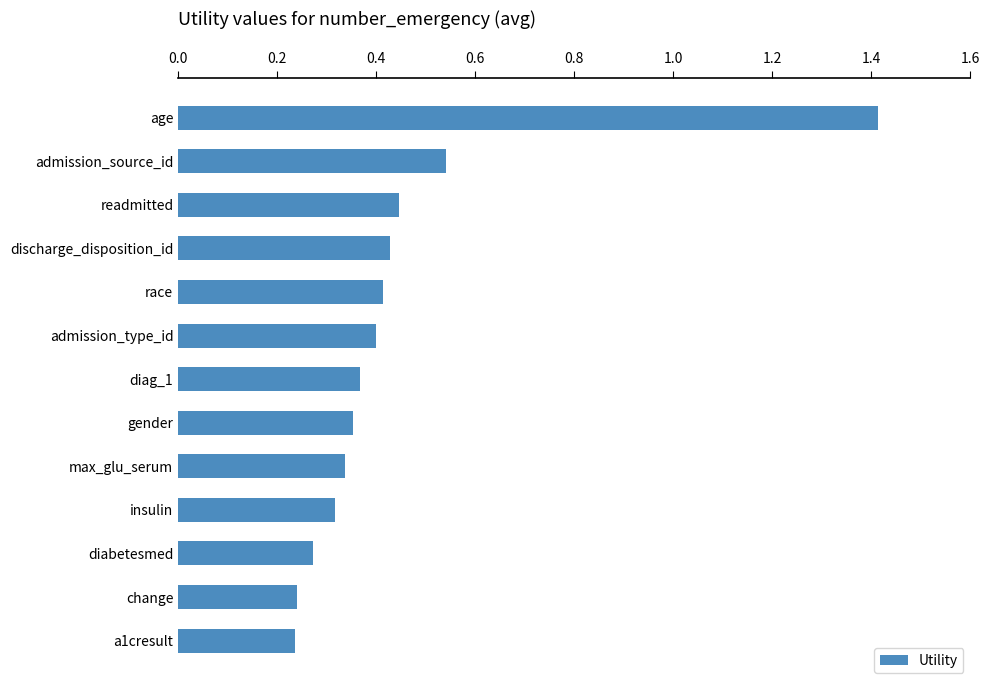

What is the difference between the maximum and second lowest values?

1.2